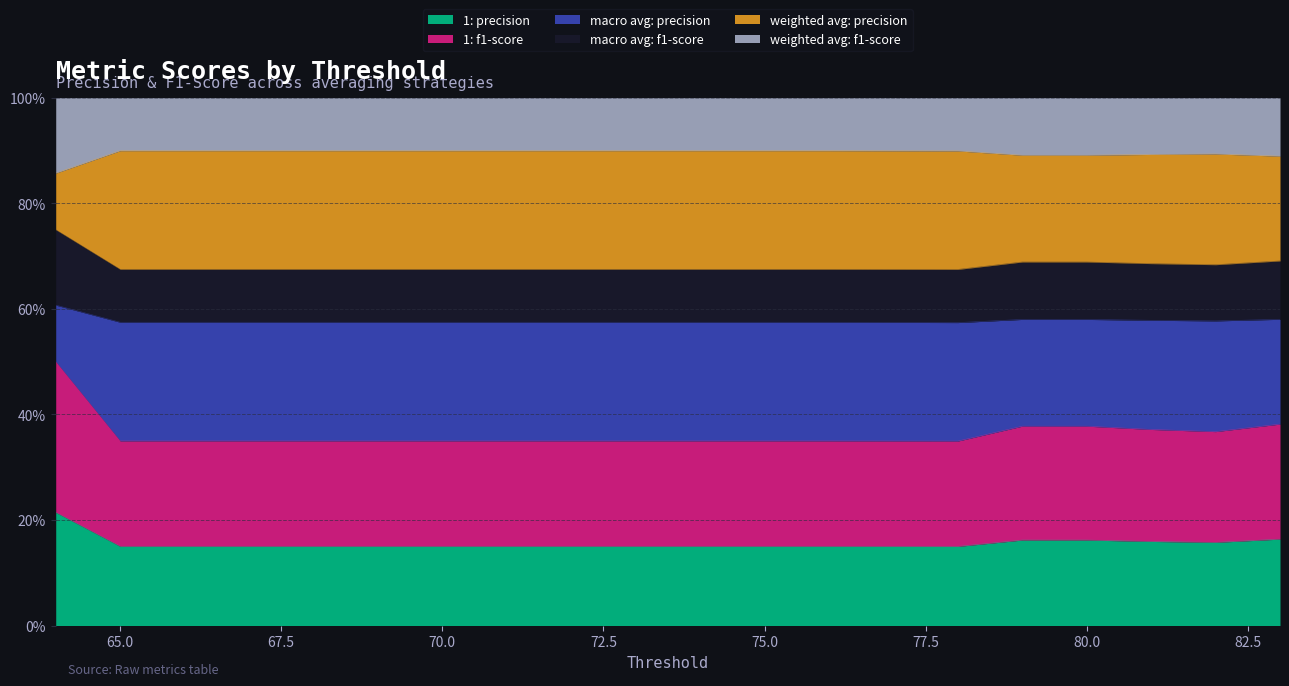

How many lines are shown in the chart?

6